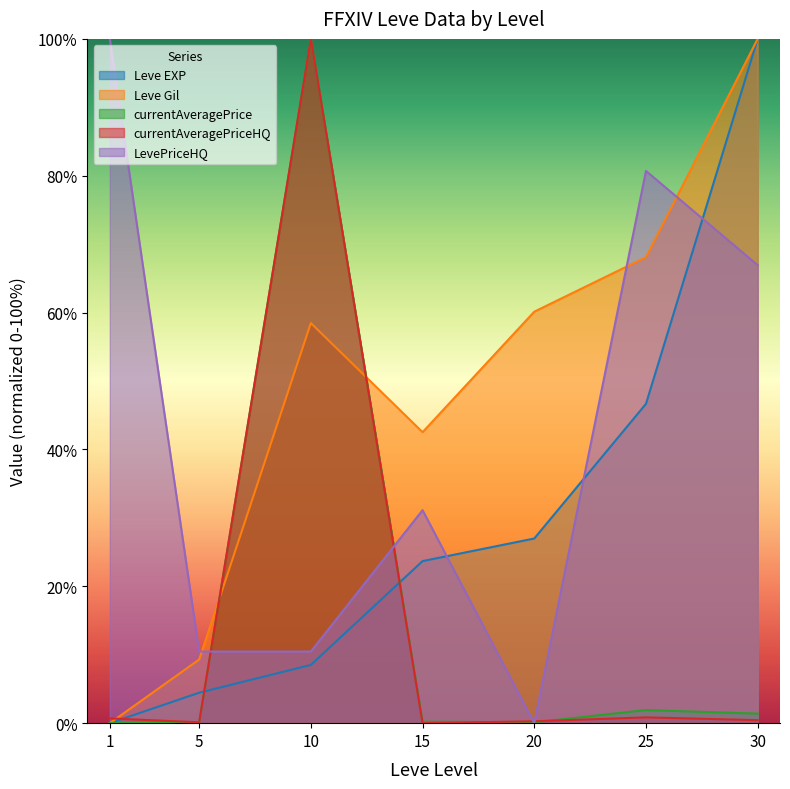

At which label does Leve Gil reach its peak?

30